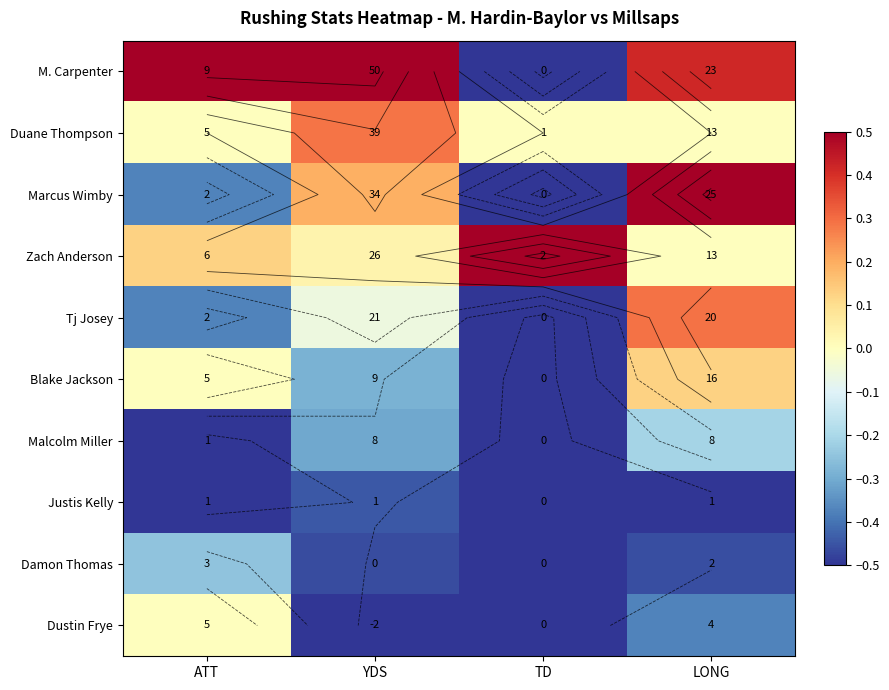

At TD, list the series in order from largest to smallest.

Zach Anderson, Duane Thompson, M. Carpenter, Marcus Wimby, Tj Josey, Blake Jackson, Malcolm Miller, Justis Kelly, Damon Thomas, Dustin Frye